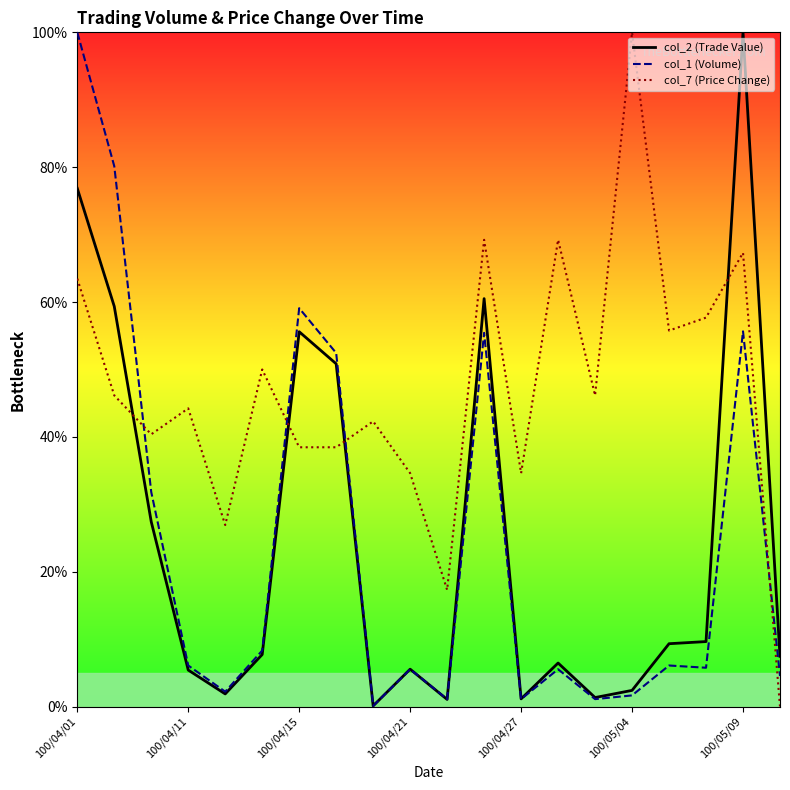

What is the maximum value shown in the chart?

100.0